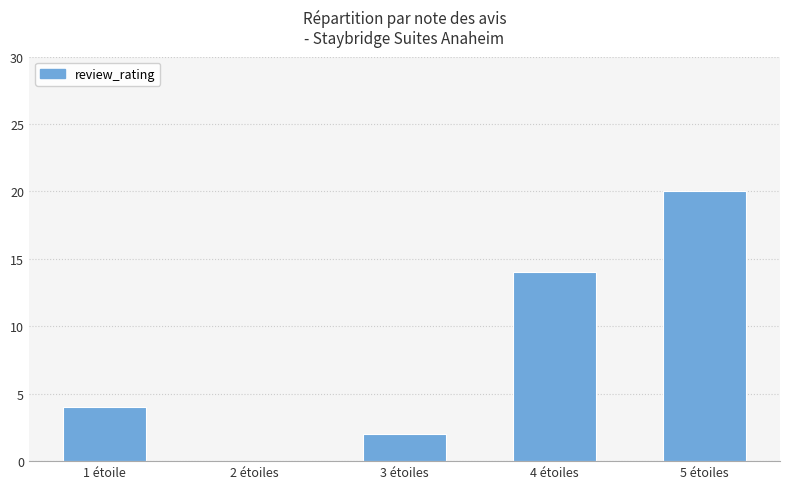

What is the difference between the values at 1 étoile and 2 étoiles?

4